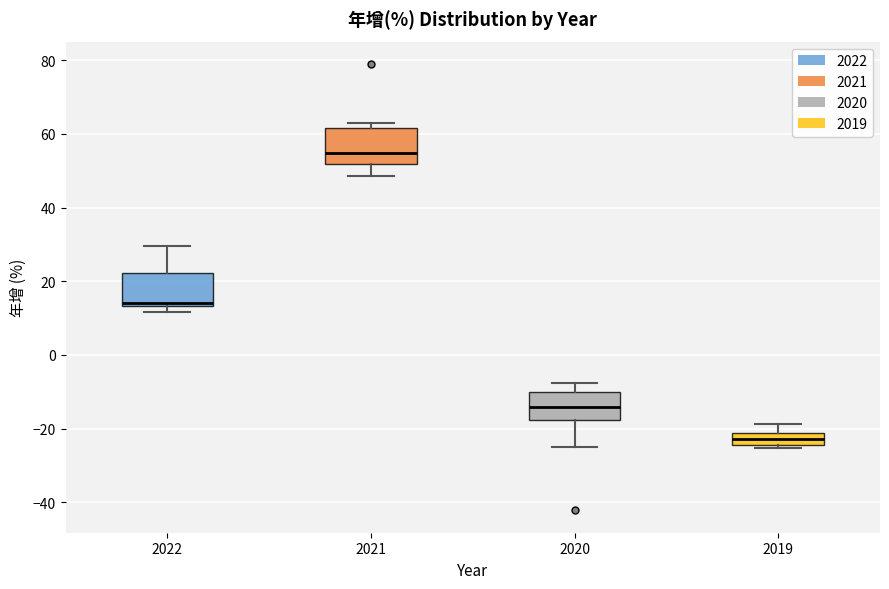

Reading left to right, transcribe this box plot: for each box, give where its median line is, the range the box spans, and where its two whiskers end, as read against the y-axis. The values are not printed on the chart, so give them approximately, as read against the axis.

2022: median 14 (just above the box's lower edge), box 14 to 22, whiskers 12 to 30
2021: median 54, box 52 to 62, whiskers 48 to 64
2020: median -14, box -18 to -10, whiskers -26 to -8
2019: median -22 (inside the box), box -24 to -22, whiskers -26 to -18